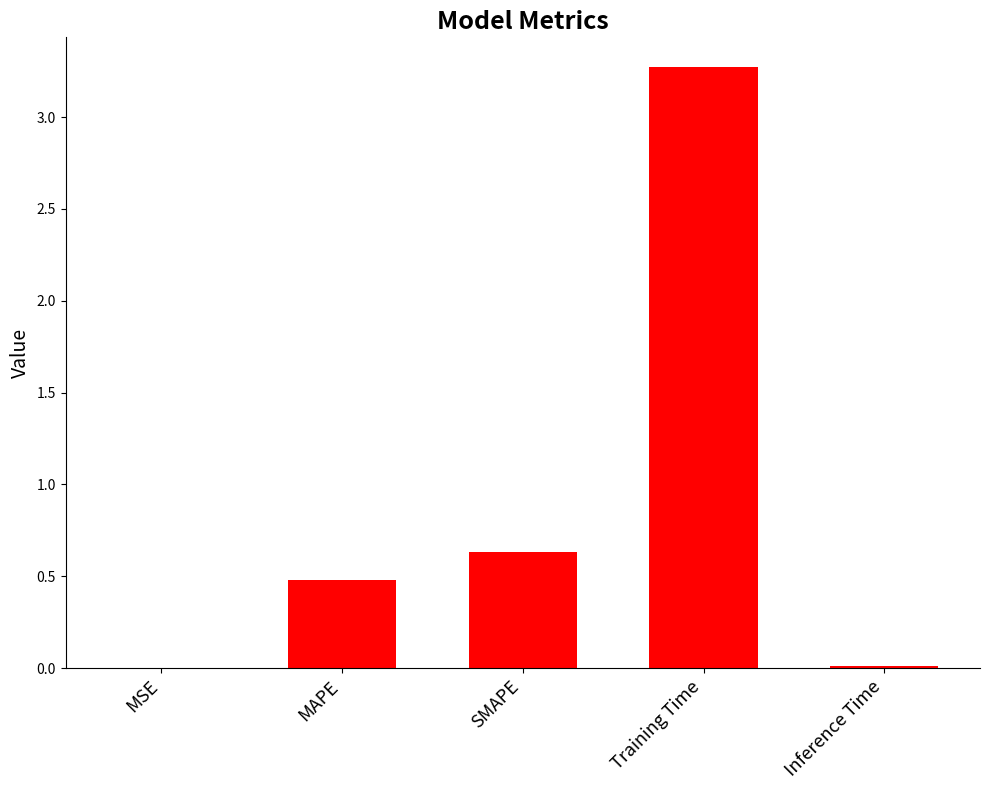

At which label is the value closest to 1?

SMAPE